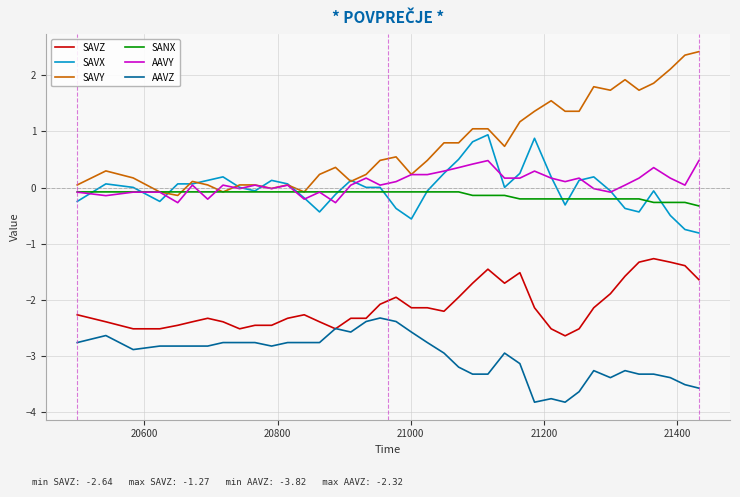

What is the highest value of the AAVY series?

0.5